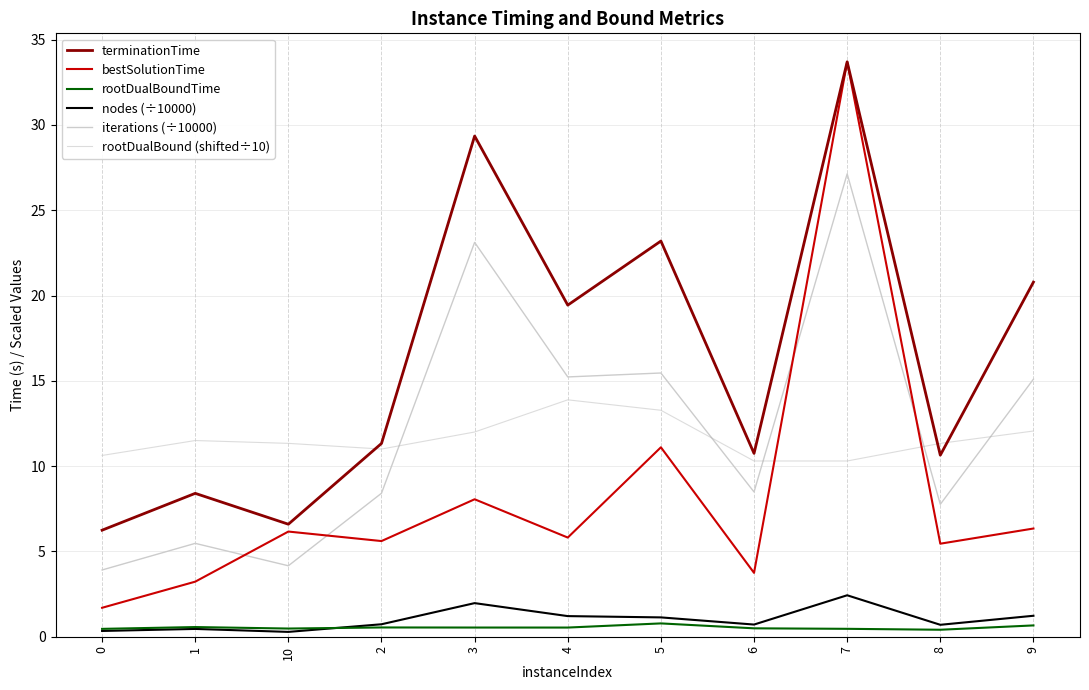

True or false: terminationTime has a value of 11.2 at 0.

False